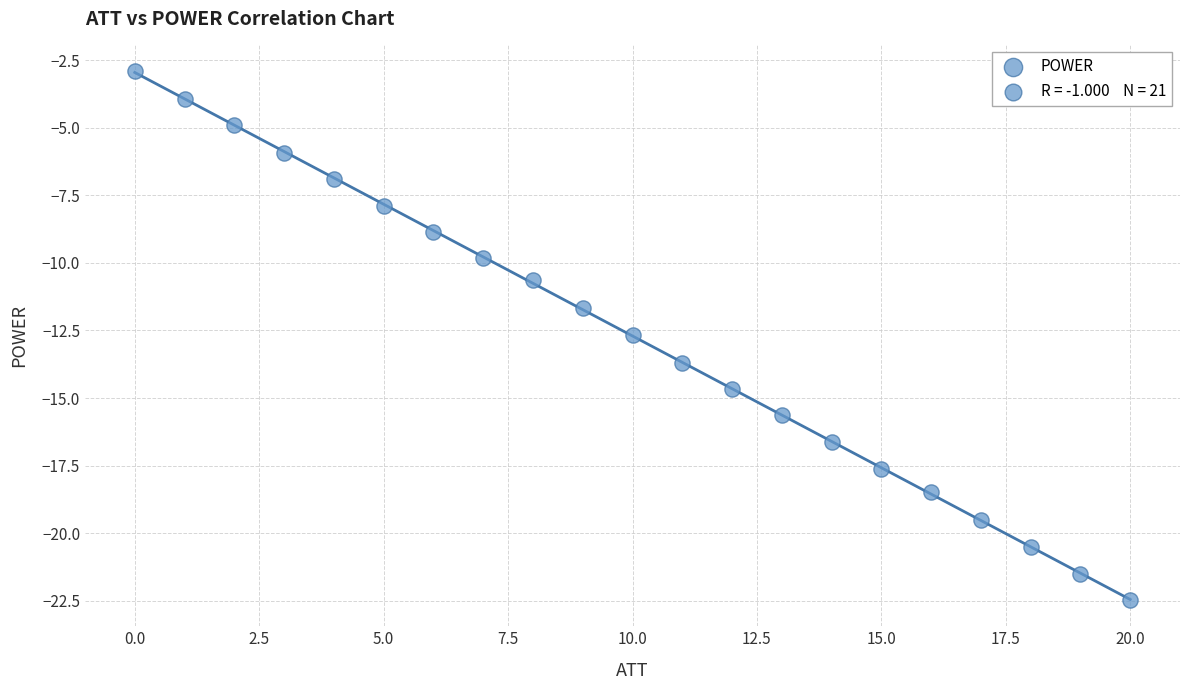

What is the range of Y values (max minus min)?

19.6